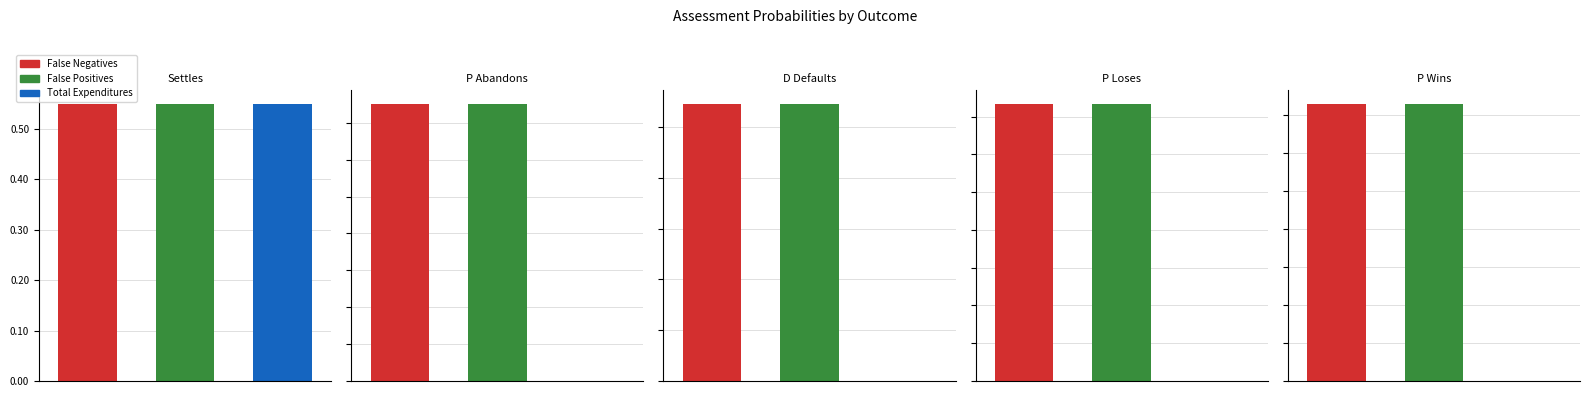

Read the False Negatives value at D Defaults.

0.1